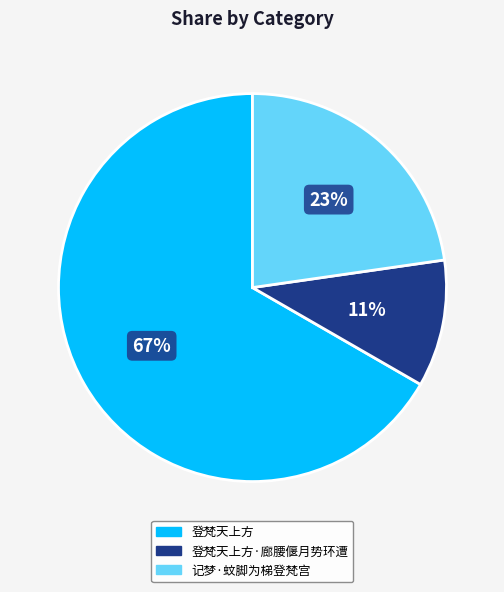

Does any single category account for the majority?

Yes